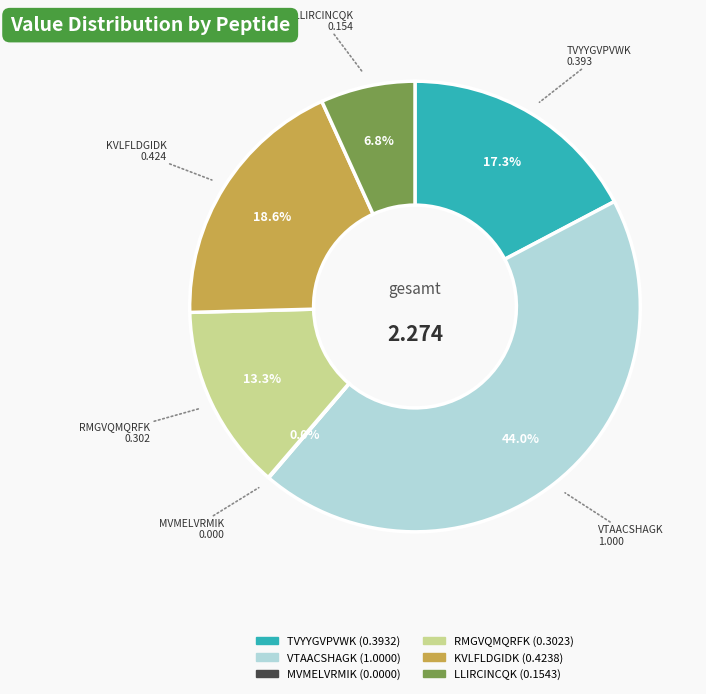

Does LLIRCINCQK account for over 50% of the chart?

No